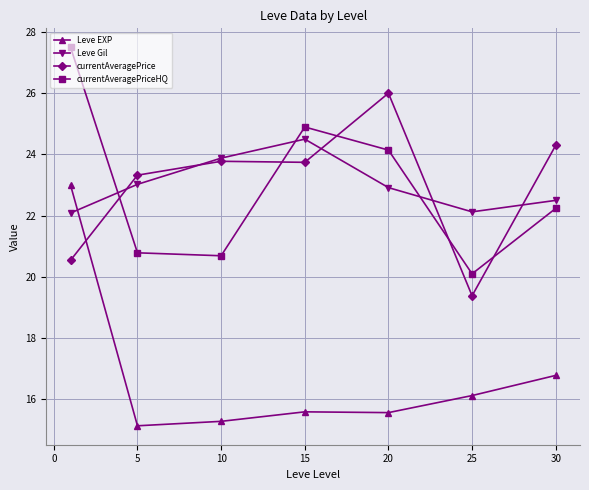

Rank the series by their maximum value, from lowest to highest.

Leve EXP, Leve Gil, currentAveragePrice, currentAveragePriceHQ